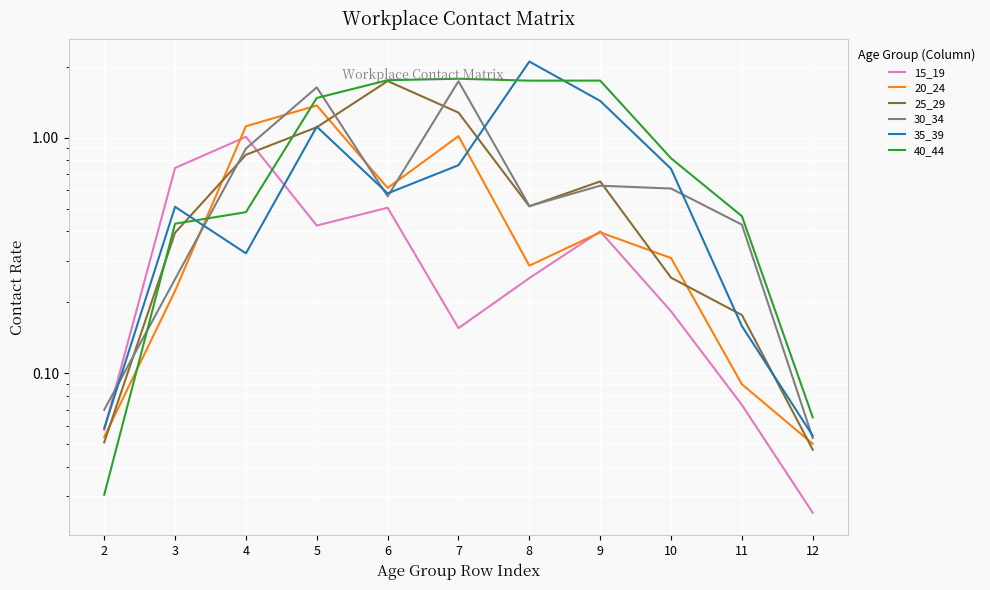

What is the average value of the 35_39 series?

0.7